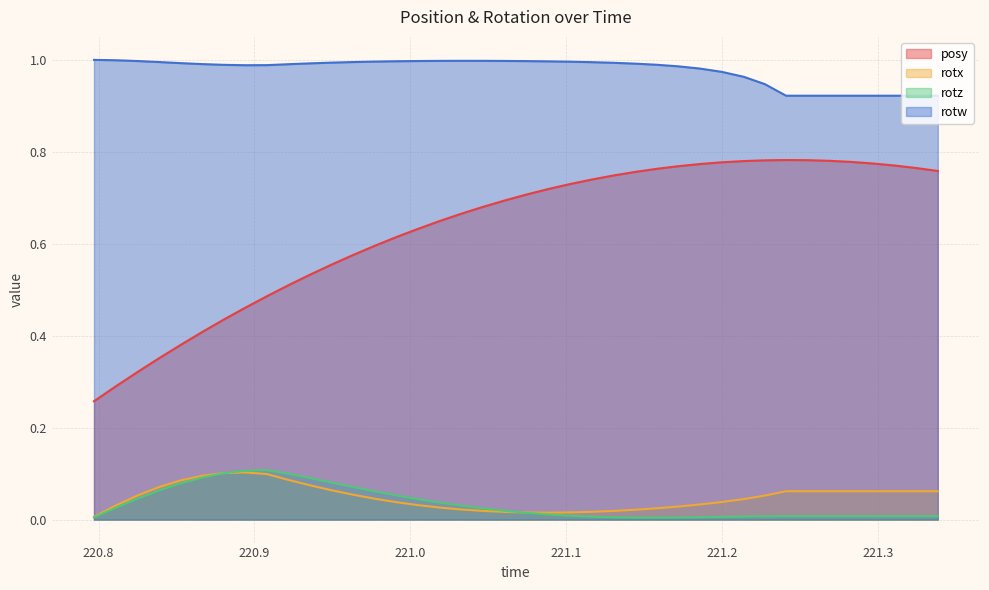

Reading right to left, list all the values displayed in this chart.

posy: 0.8	0.8	0.8	0.8	0.8	0.8	0.8	0.8	0.8	0.8	0.8	0.8	0.8	0.8	0.8	0.7	0.7	0.7	0.7	0.7	0.7	0.7	0.7	0.6	0.6	0.6	0.6	0.6	0.6	0.5	0.5	0.5	0.5	0.4	0.4	0.4	0.4	0.3	0.3	0.3
rotx: 0.1	0.1	0.1	0.1	0.1	0.1	0.1	0.1	0.1	0.0	0.0	0.0	0.0	0.0	0.0	0.0	0.0	0.0	0.0	0.0	0.0	0.0	0.0	0.0	0.0	0.0	0.0	0.1	0.1	0.1	0.1	0.1	0.1	0.1	0.1	0.1	0.1	0.1	0.0	0.0
rotz: 0.0	0.0	0.0	0.0	0.0	0.0	0.0	0.0	0.0	0.0	0.0	0.0	0.0	0.0	0.0	0.0	0.0	0.0	0.0	0.0	0.0	0.0	0.0	0.0	0.0	0.1	0.1	0.1	0.1	0.1	0.1	0.1	0.1	0.1	0.1	0.1	0.1	0.0	0.0	0.0
rotw: 0.9	0.9	0.9	0.9	0.9	0.9	0.9	0.9	0.9	1.0	1.0	1.0	1.0	1.0	1.0	1.0	1.0	1.0	1.0	1.0	1.0	1.0	1.0	1.0	1.0	1.0	1.0	1.0	1.0	1.0	1.0	1.0	1.0	1.0	1.0	1.0	1.0	1.0	1.0	1.0